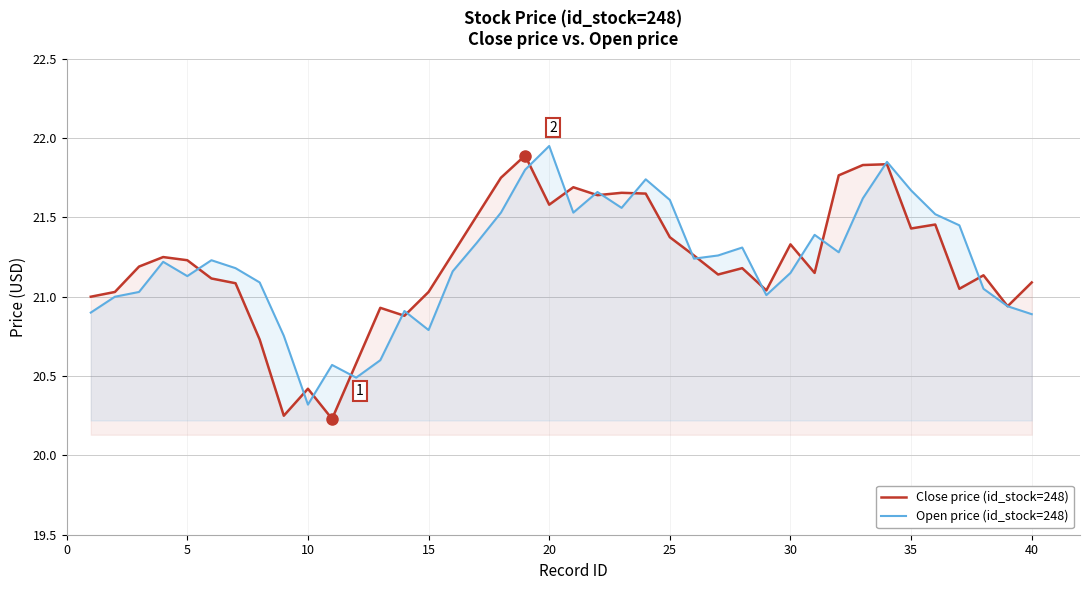

How many lines are shown in the chart?

2